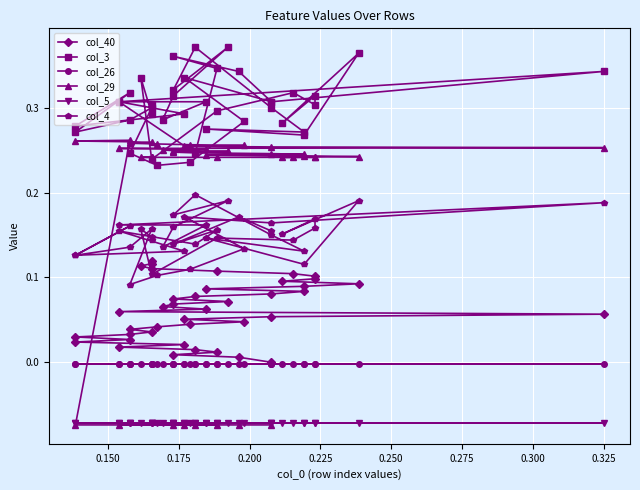

The col_29 series shows 0.4 at 39. True or false?

False